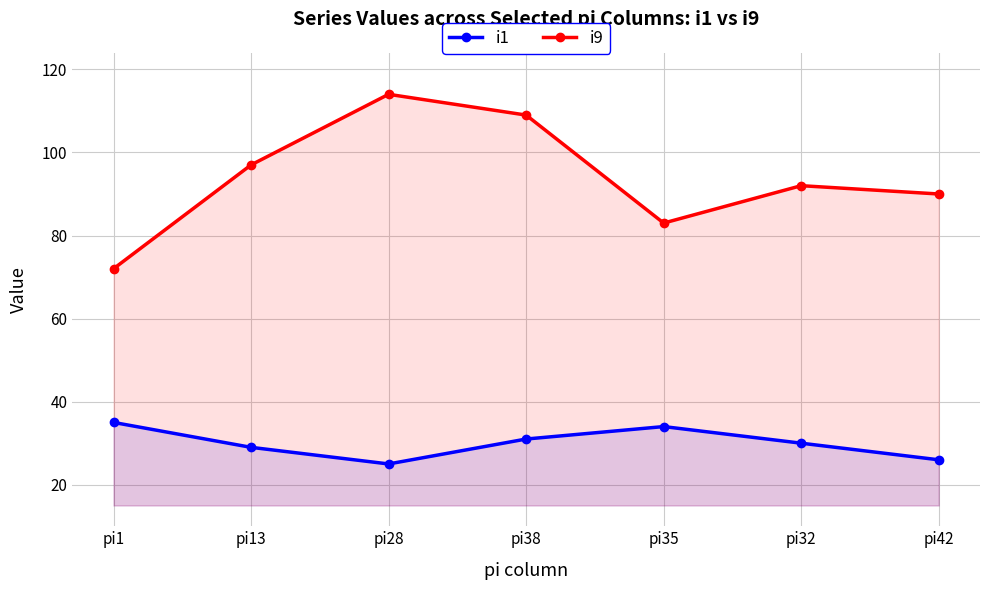

True or false: i1 and i9 cross at least once.

False